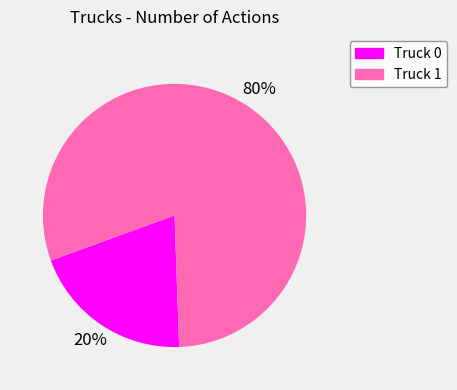

To the nearest percent, what is the average slice percentage?

50%